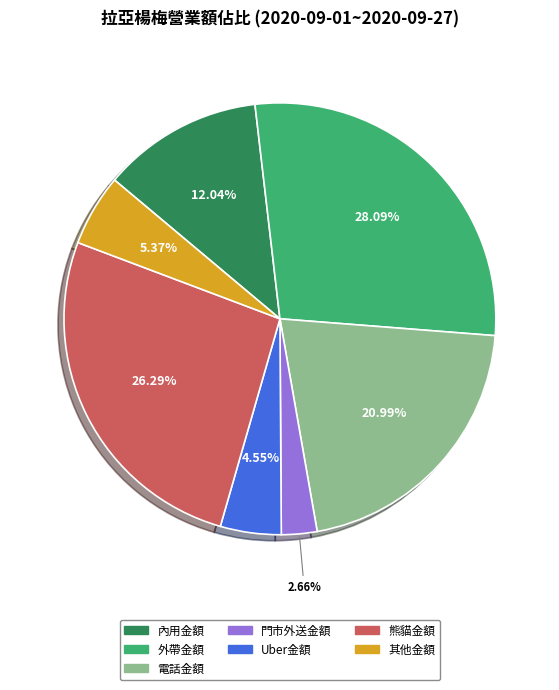

Does 電話金額 account for over 50% of the chart?

No